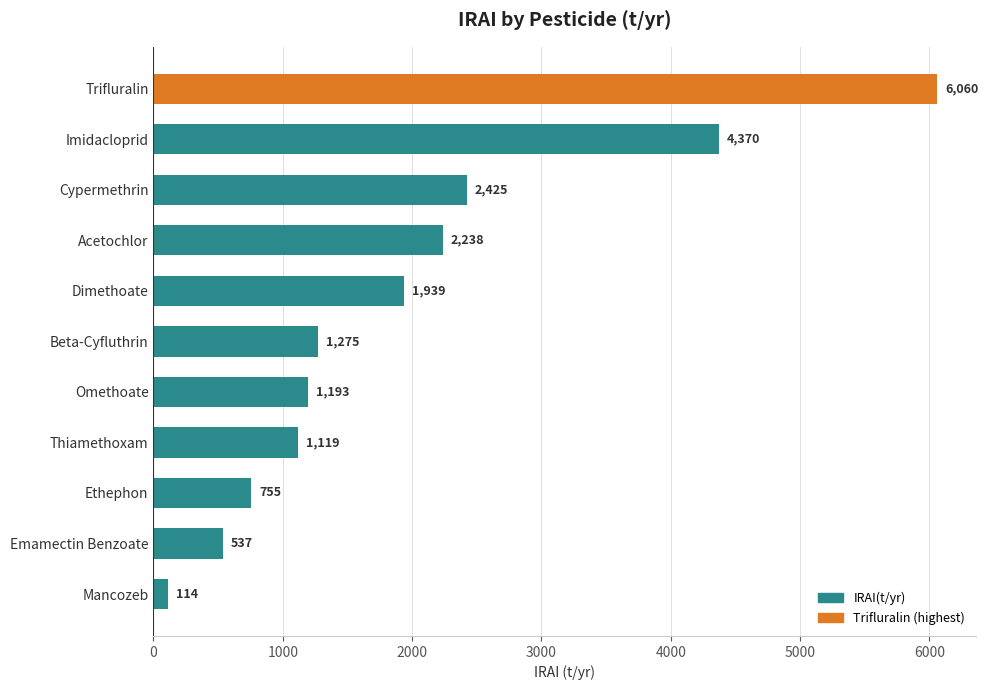

How many series are shown in this chart?

1